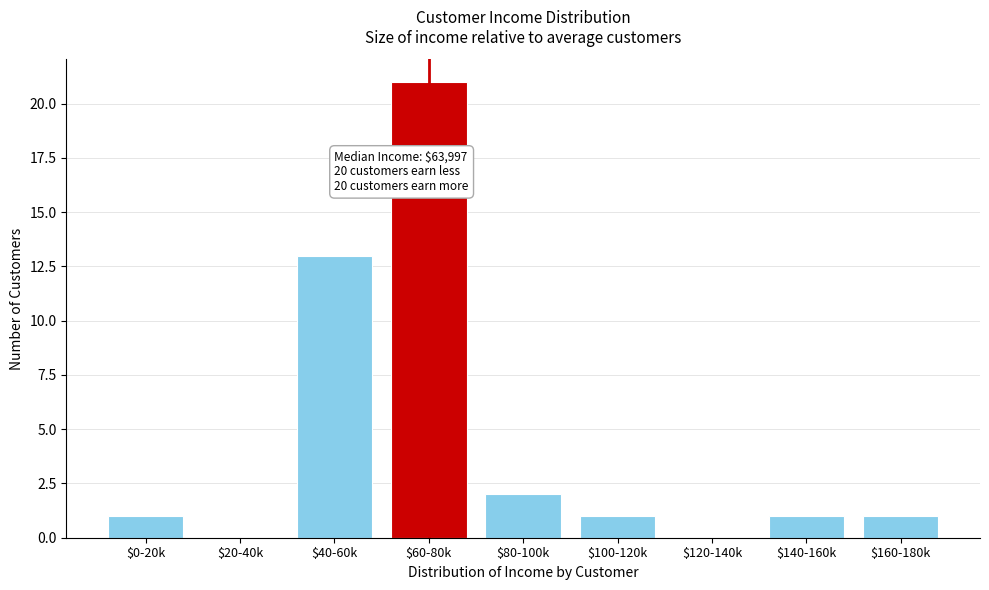

Where is the data nearest to the value 10?

$40-60k